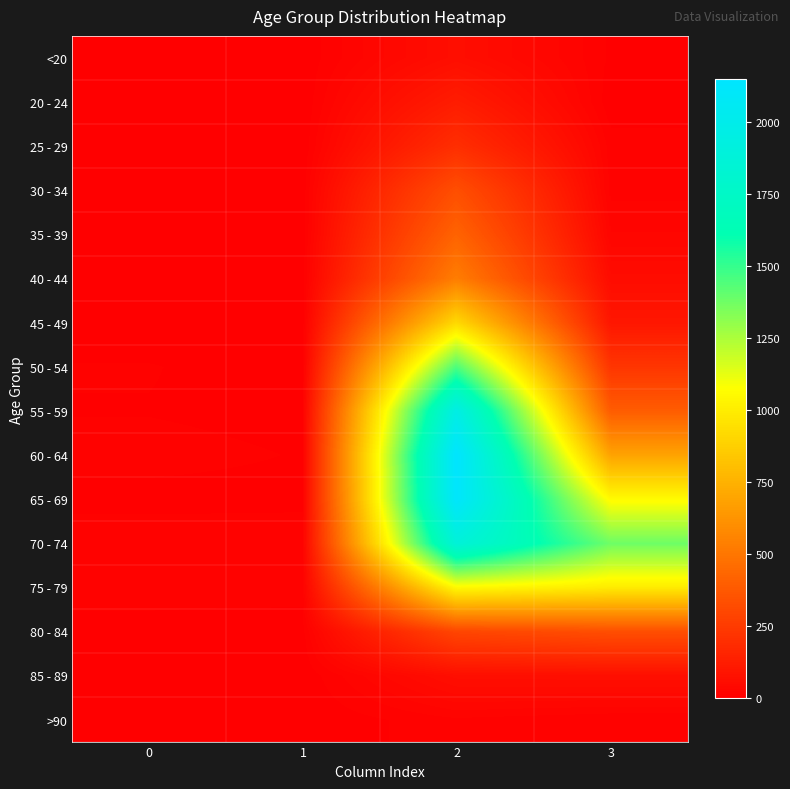

At which category does the chart reach its peak across all series?

2